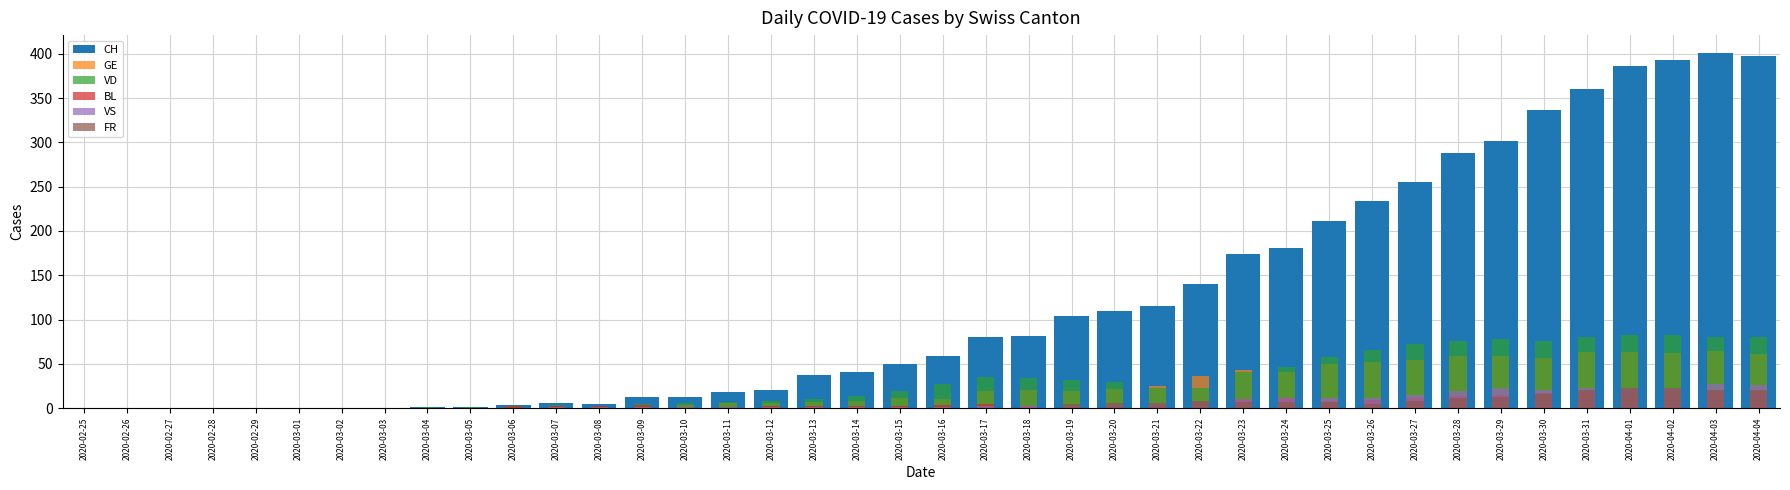

Rank the series by their maximum value, from highest to lowest.

CH, VD, GE, VS, FR, BL